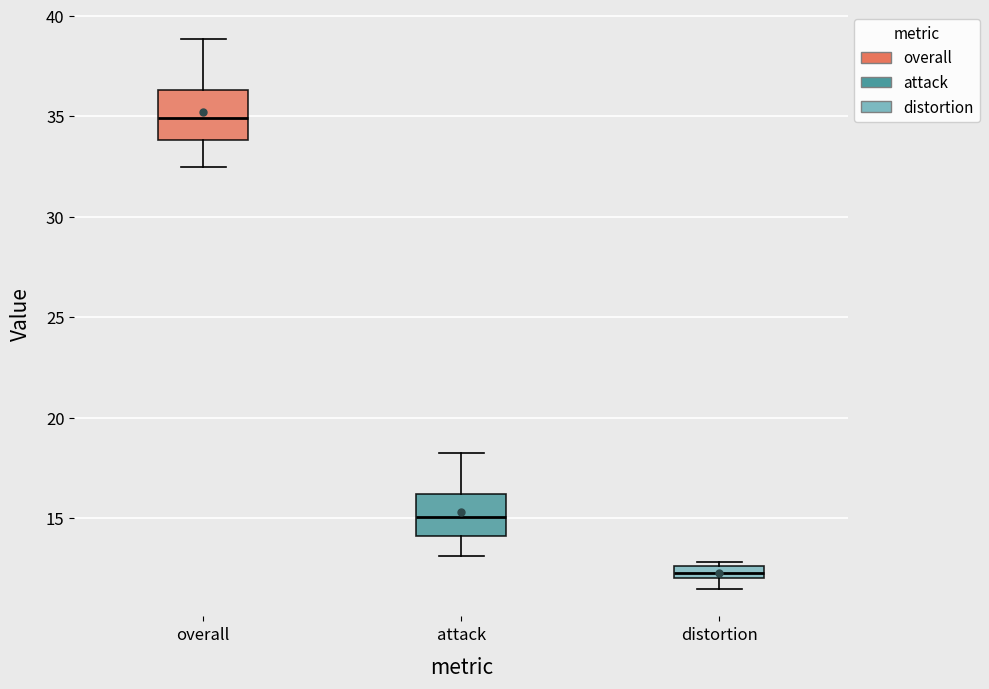

Where is the upper edge of the box for attack on the y-axis? The values are not printed on the chart, so give them approximately, as read against the axis.

16.0